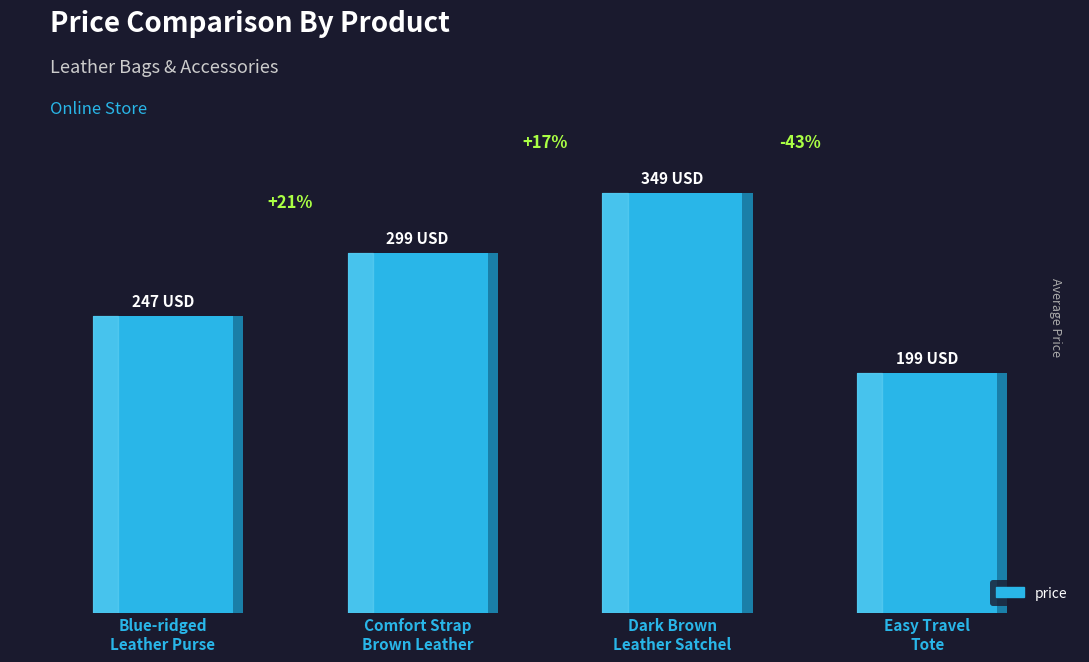

Rank the categories by value from highest to lowest.

Dark Brown
Leather Satchel, Comfort Strap
Brown Leather, Blue-ridged
Leather Purse, Easy Travel
Tote